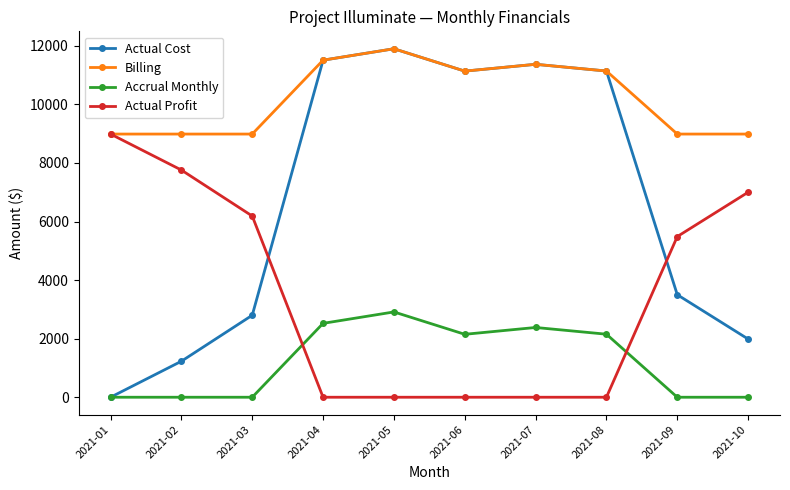

Is it true that Billing equals 11900.8 at 2021-05?

True